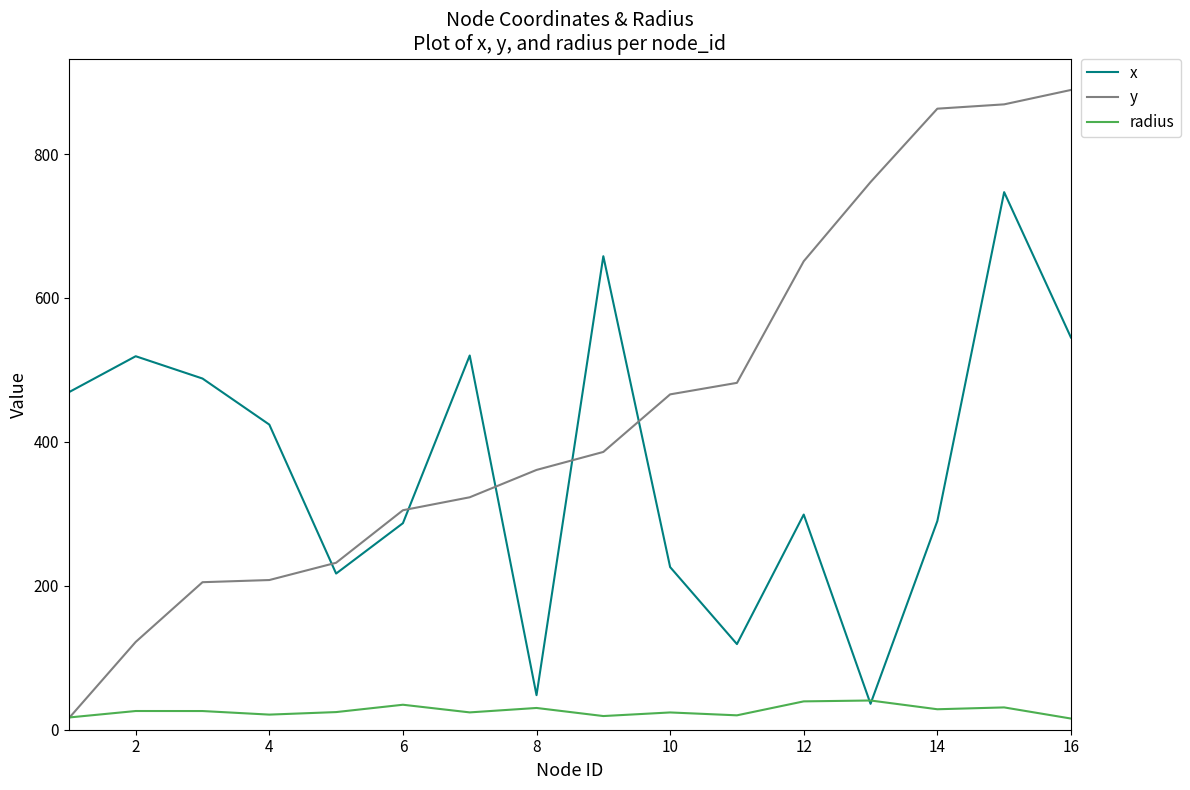

List the series in order of their overall mean, lowest first.

radius, x, y